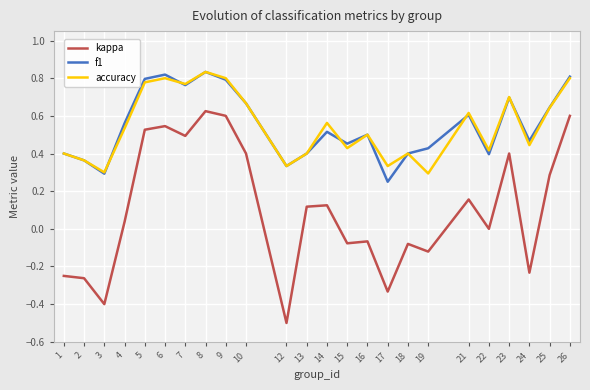

True or false: kappa and accuracy cross at least once.

False